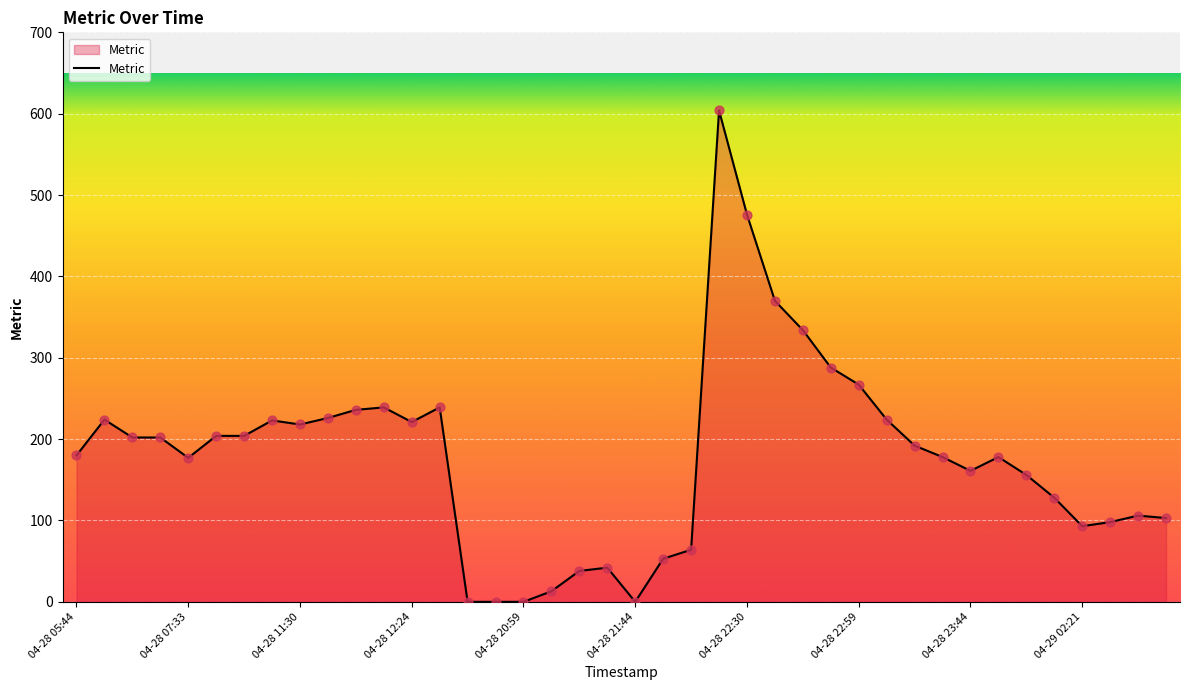

What is the maximum value shown in the chart?

604